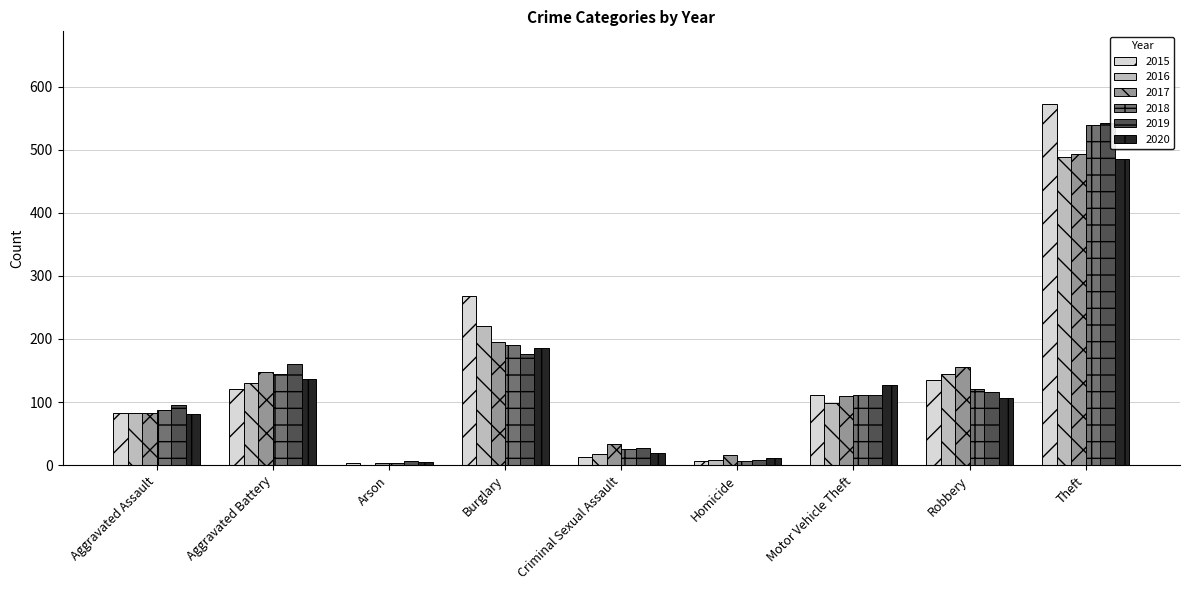

At which category is the sum across all series the highest?

Theft